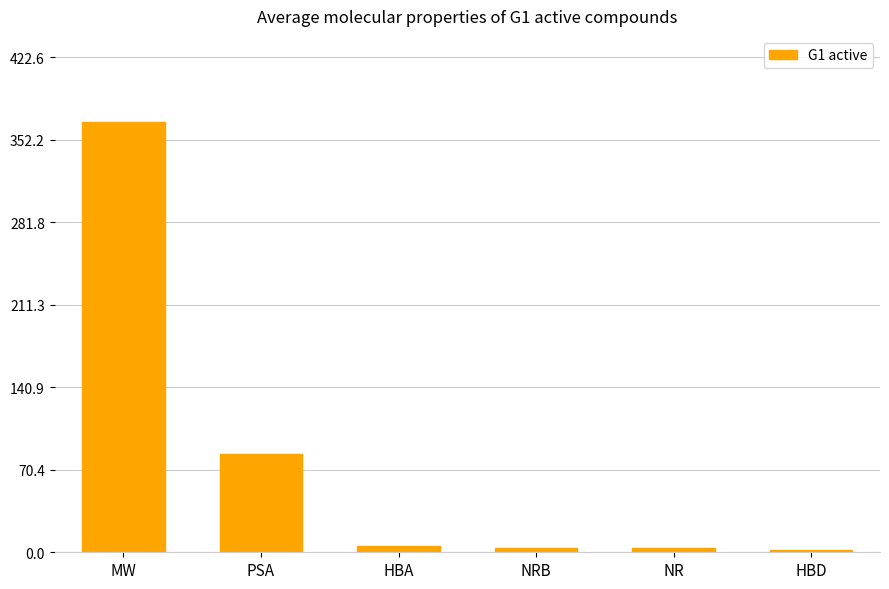

What is the label of the 3rd bar from the left?

HBA